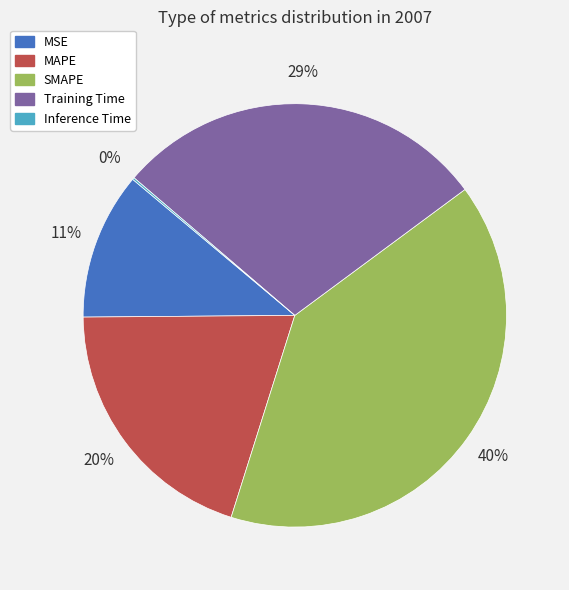

Does any single category account for the majority?

No